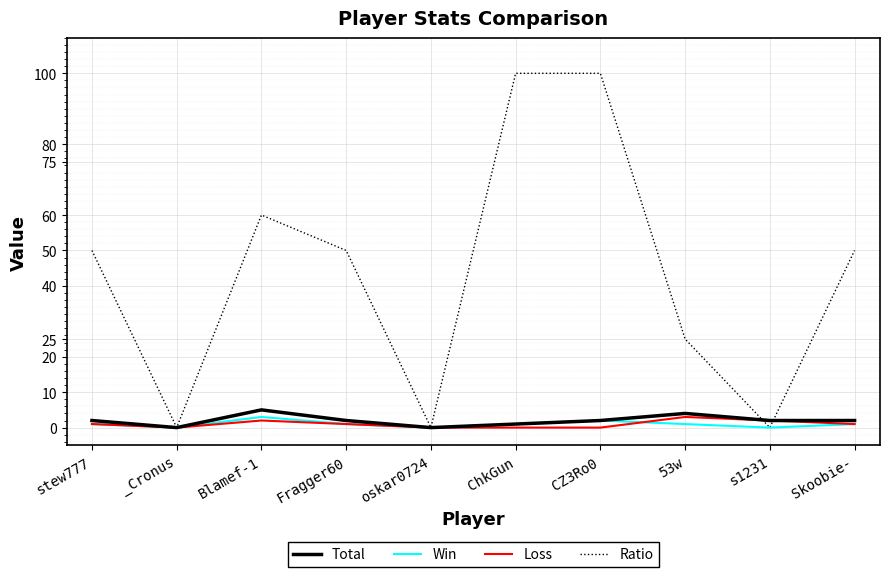

The Total series shows 4 at 53w. True or false?

True